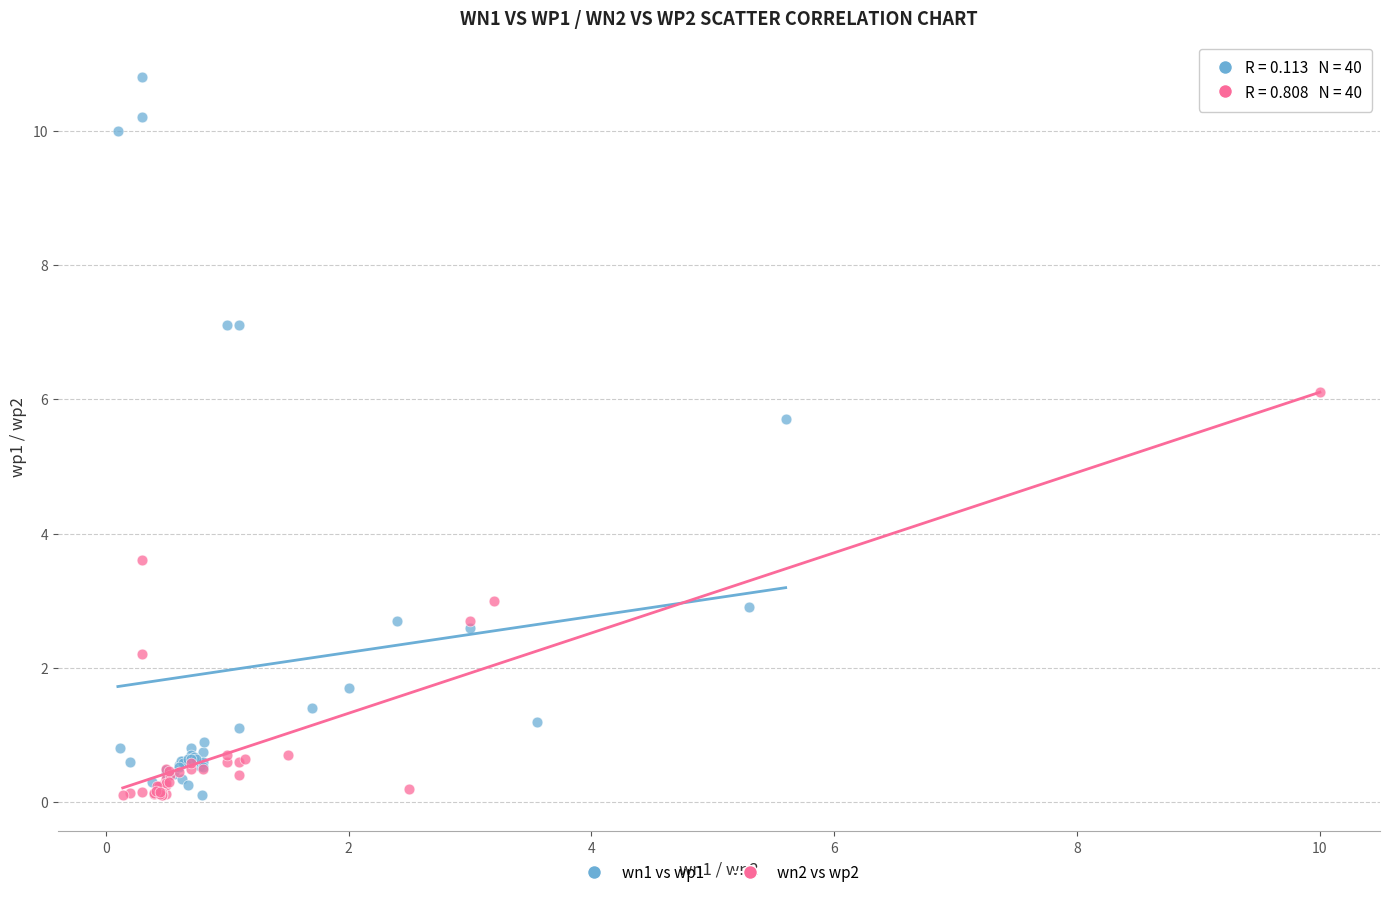

Which series contains the highest Y value?

wn1 vs wp1